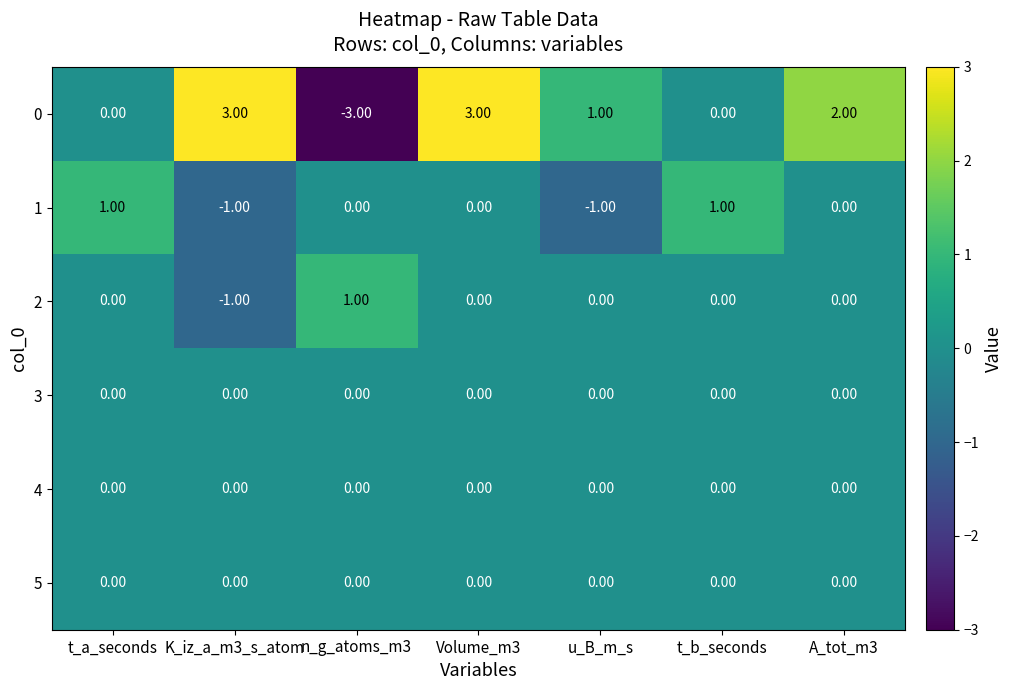

At how many categories does at least one series exceed -2?

7